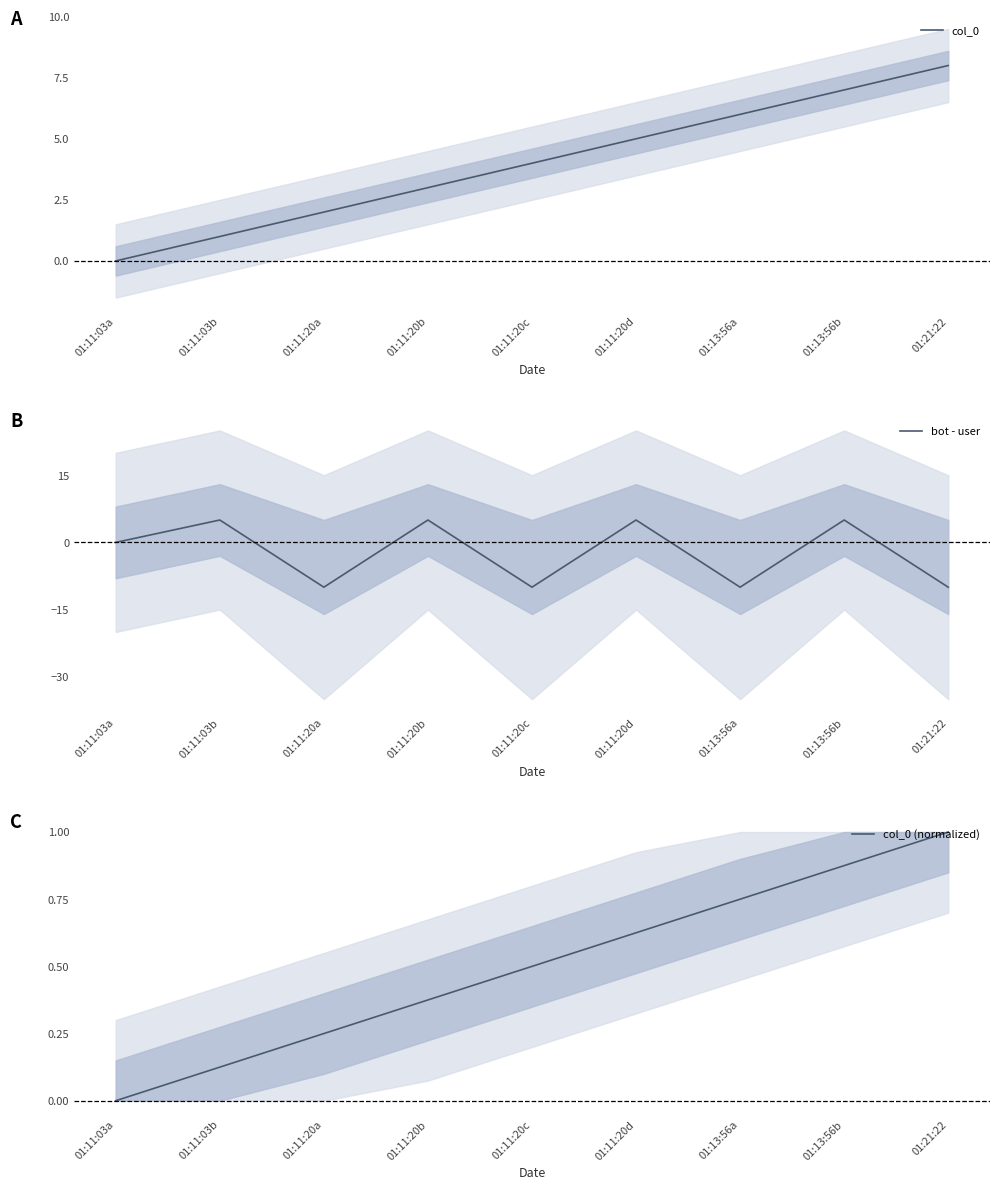

What are all the series names shown in the legend?

col_0, bot - user, col_0 (normalized)